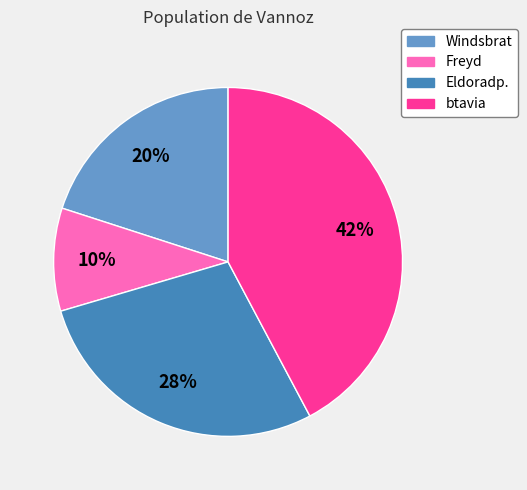

To the nearest percent, what percentage of the pie is Eldoradp.?

28%